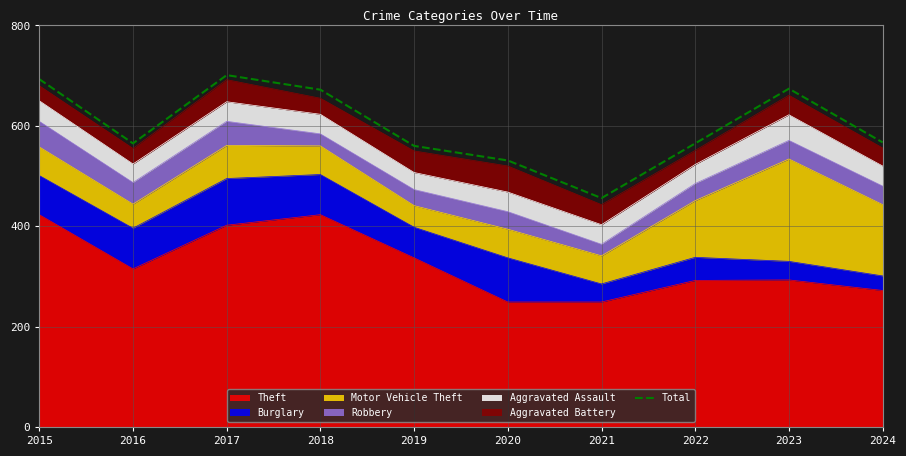

What is the value of the 5th point from the left?

560